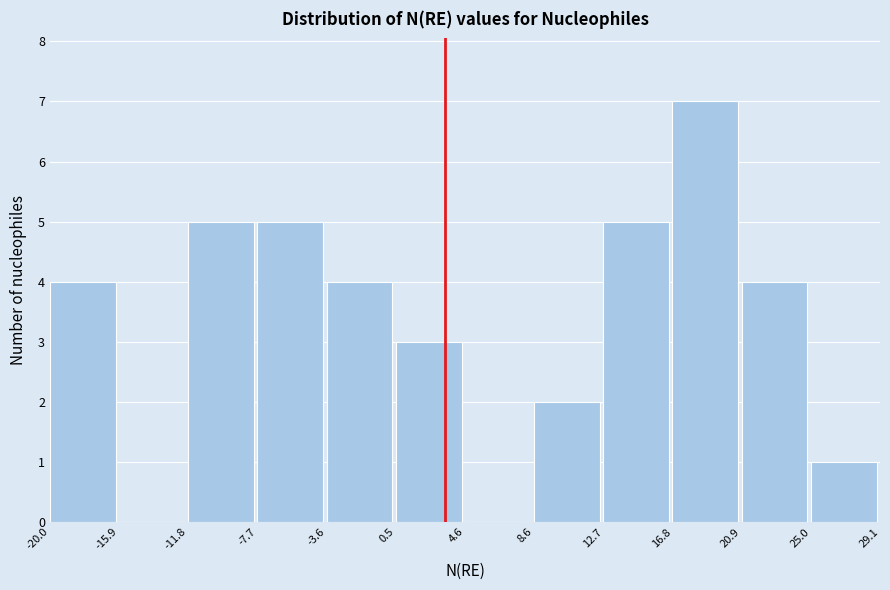

Over which range of the x-axis is the bar tallest?

16.8 to 20.9